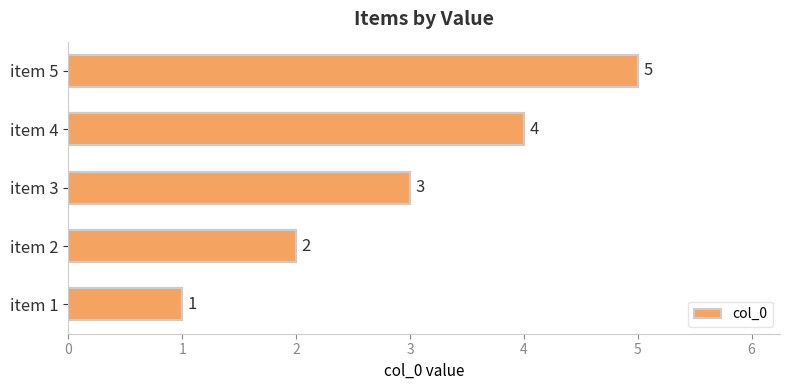

True or false: the data shows 5 at item 3.

False